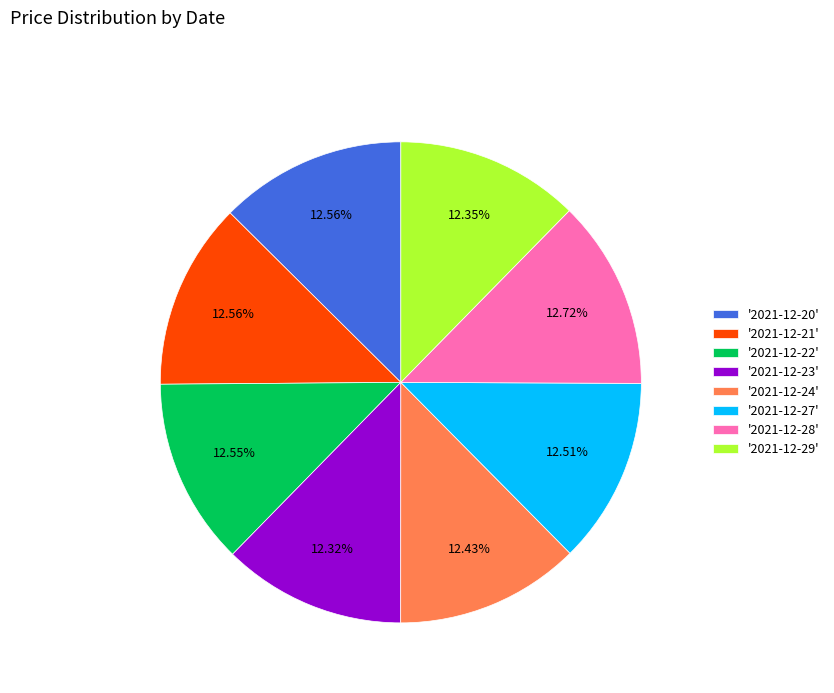

Approximately how many times larger is the value at '2021-12-23' compared to '2021-12-29'?

1.0